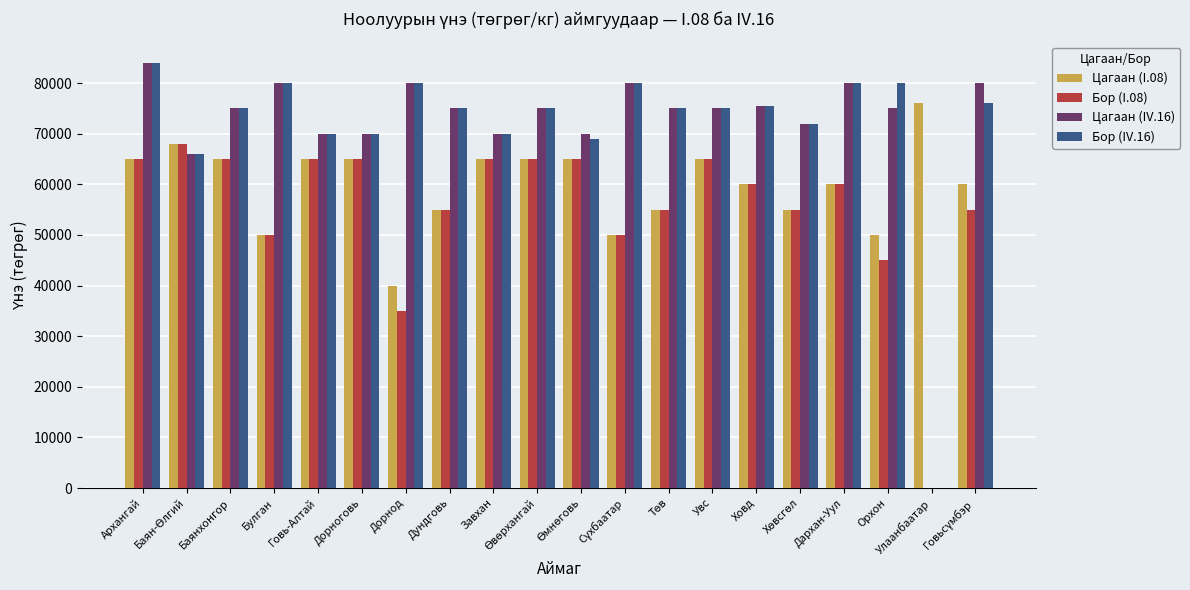

At Завхан, list the series in order from smallest to largest.

Цагаан (I.08), Бор (I.08), Цагаан (IV.16), Бор (IV.16)